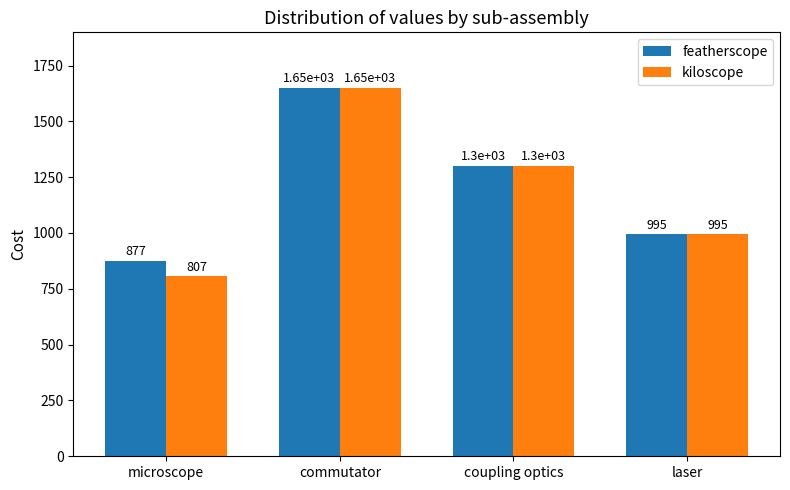

What position from the right is laser?

1